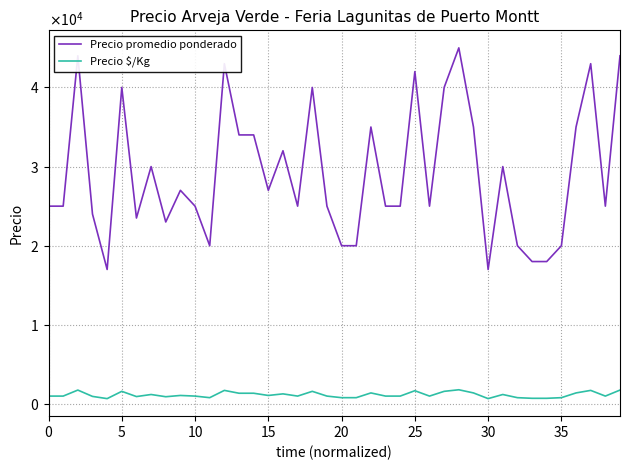

What is the value of the Precio promedio ponderado point at the 1st from the left?

25000